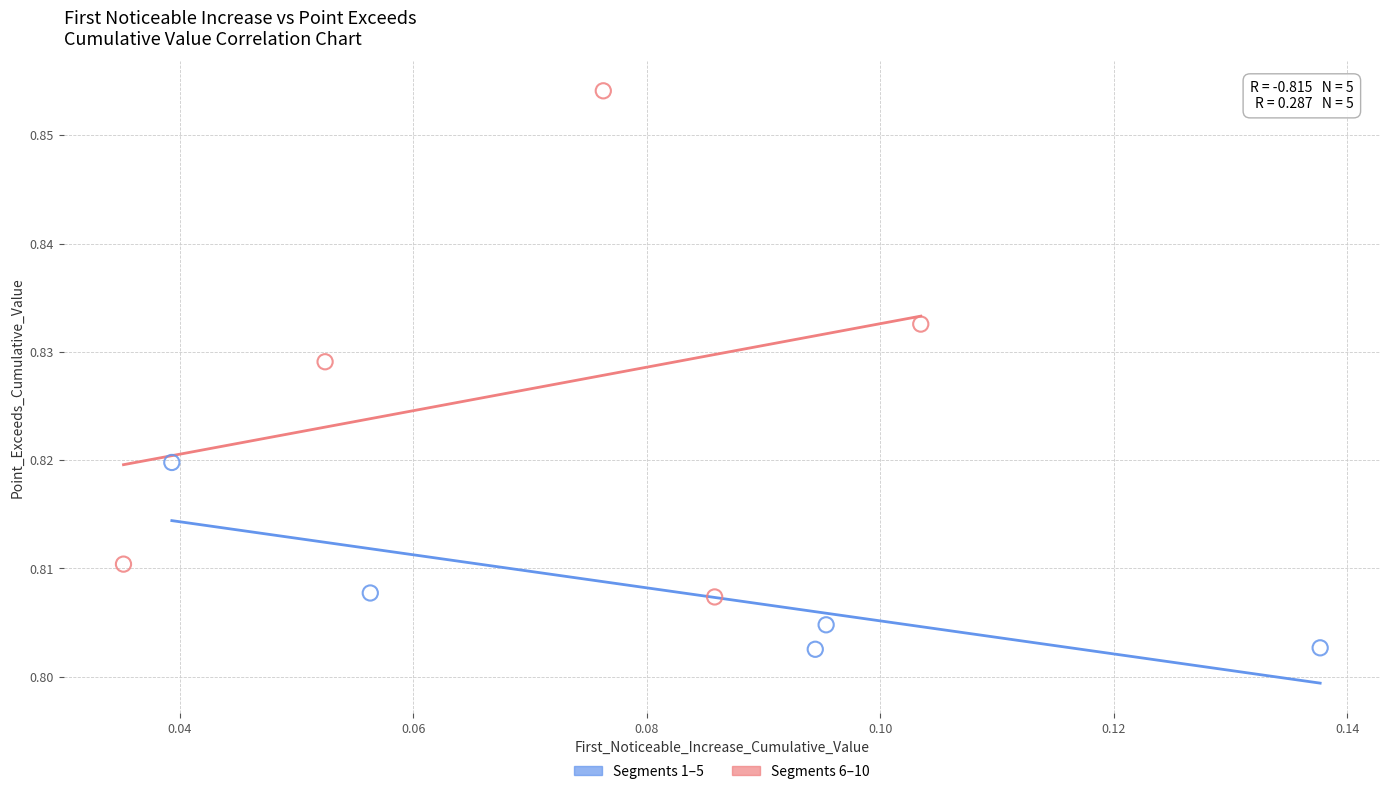

Which series reaches the maximum Y coordinate?

Segments 6–10